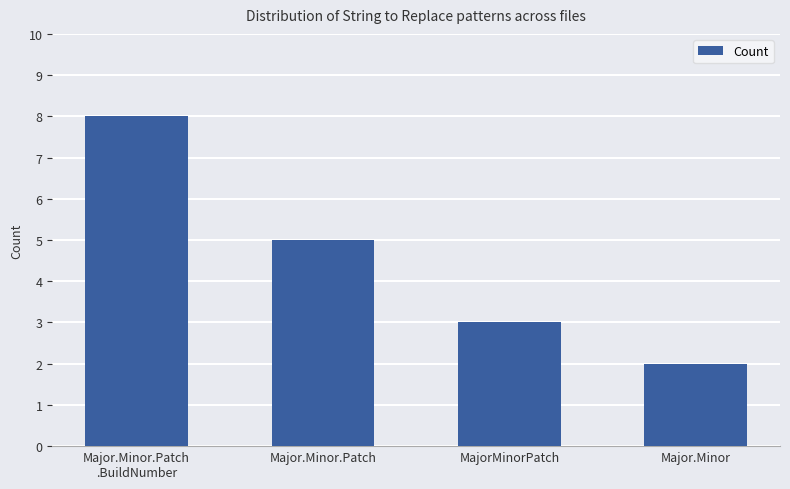

What position from the left is Major.Minor.Patch
.BuildNumber?

1